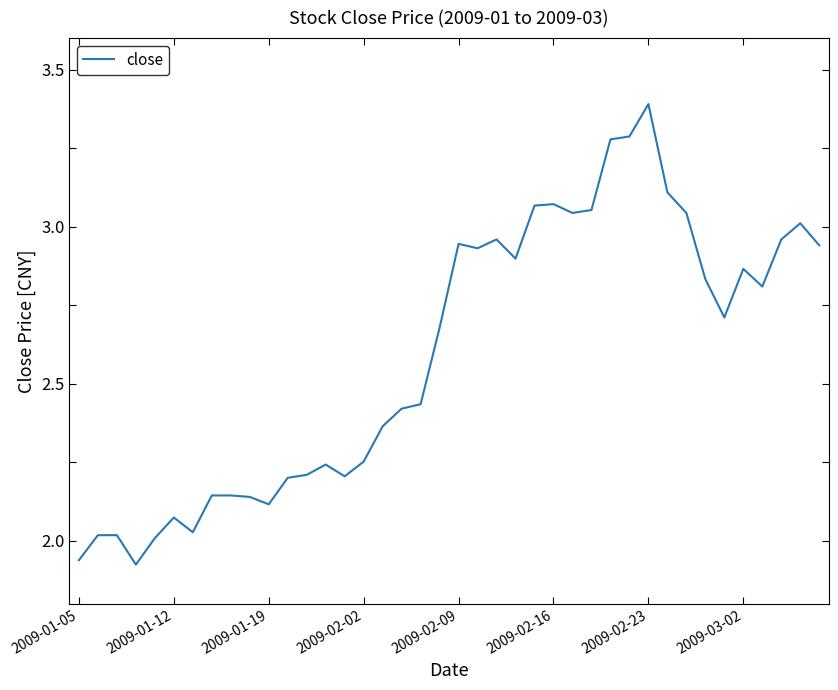

What is the difference between the second highest and minimum values?

1.4